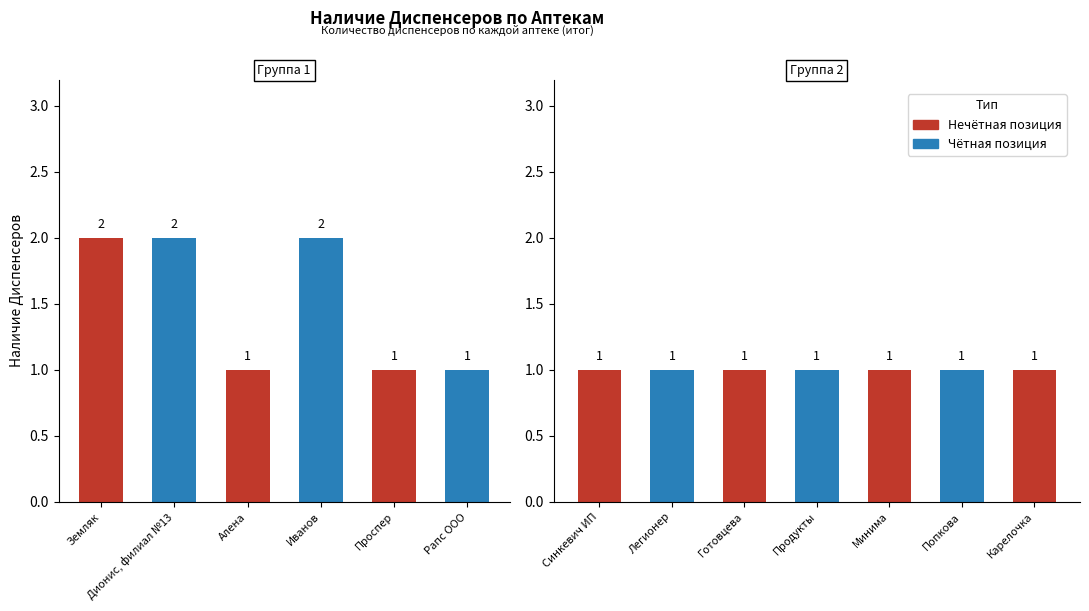

List the labels in order of value, smallest first.

Алена, Проспер, Рапс ООО, Синкевич ИП, Легионер, Готовцева, Продукты, Минима, Попкова, Карелочка, Земляк, Дионис, филиал №13, Иванов